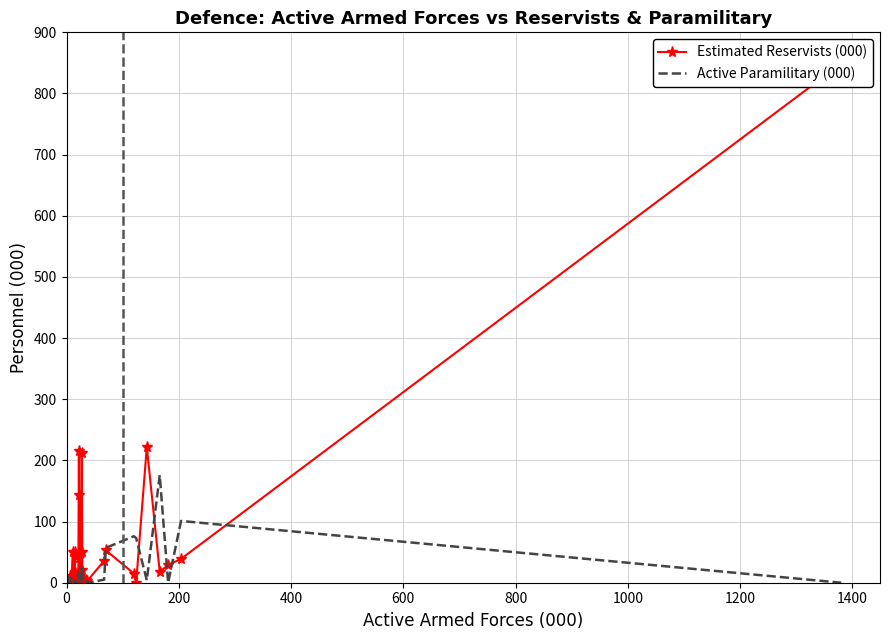

Rank the series at 14 from highest to lowest value.

Estimated Reservists (000), Active Paramilitary (000)